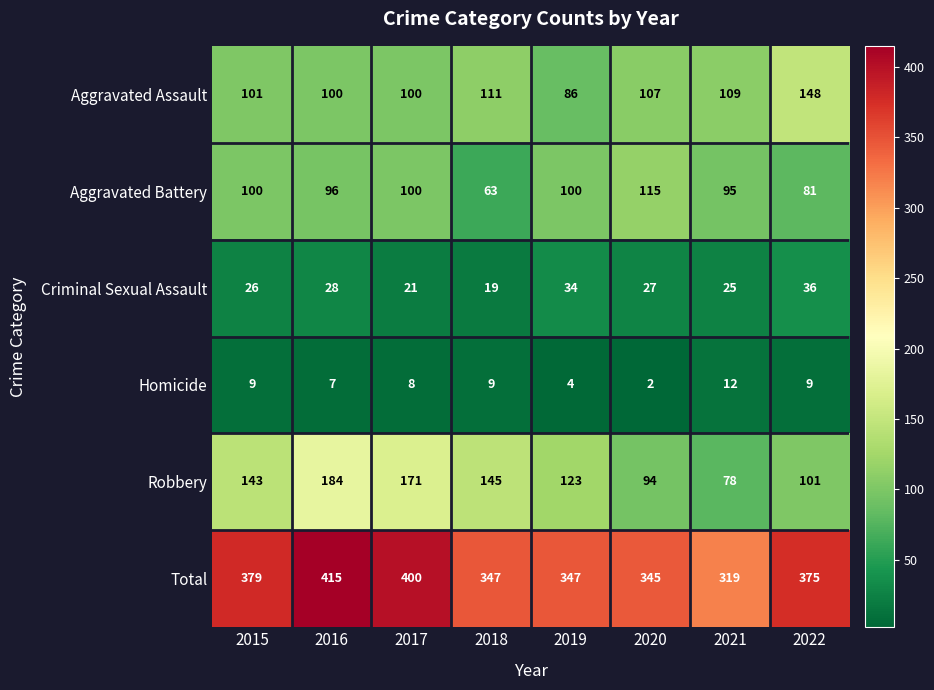

What is the average value of the Aggravated Assault series?

108